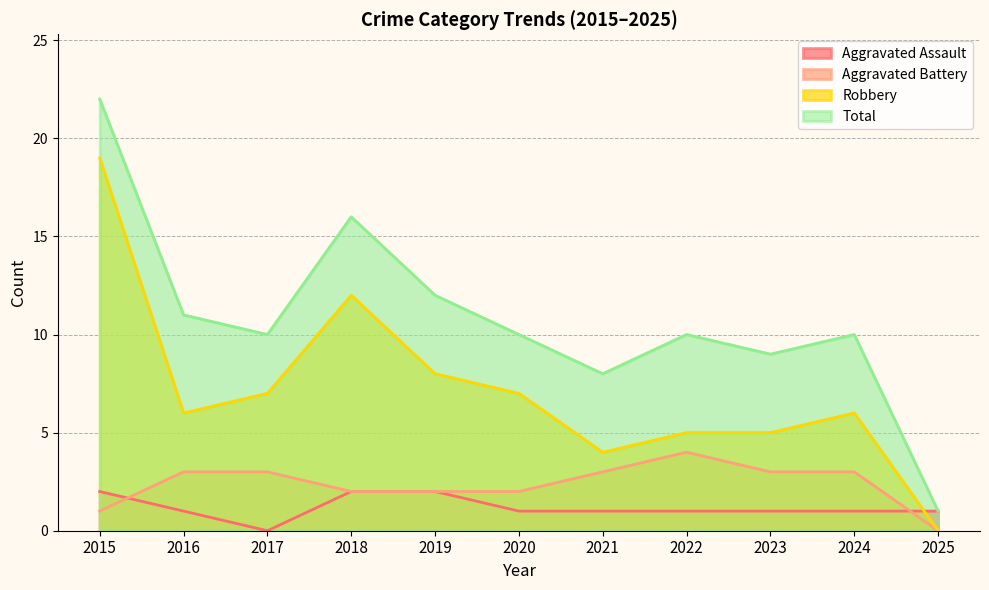

Where is the first local maximum for Aggravated Battery?

2022